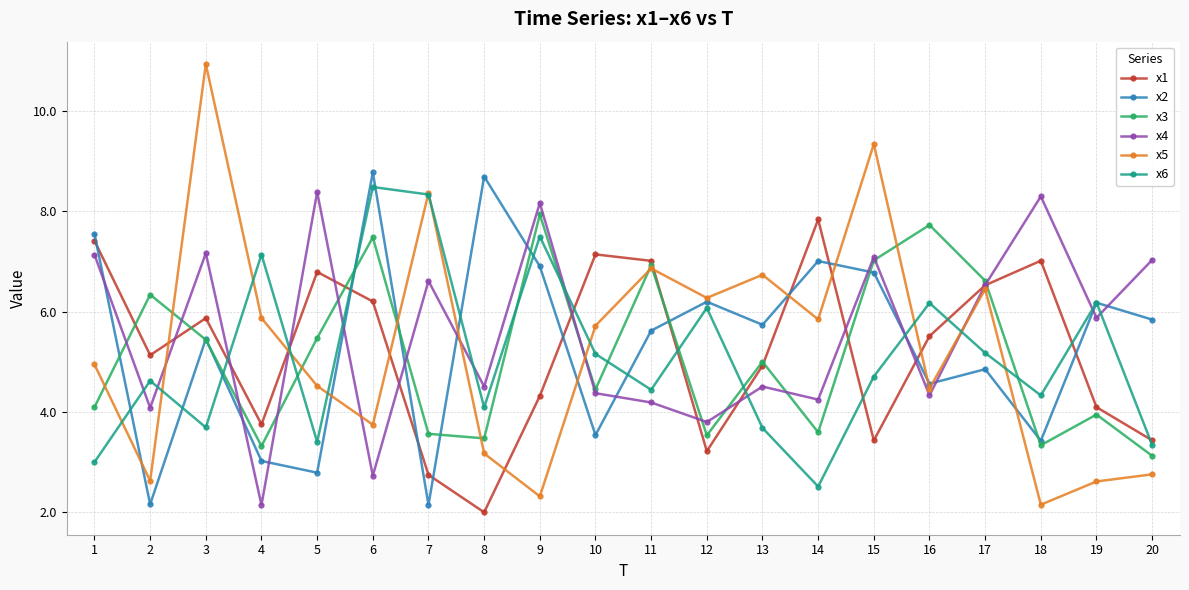

How many lines are shown in the chart?

6